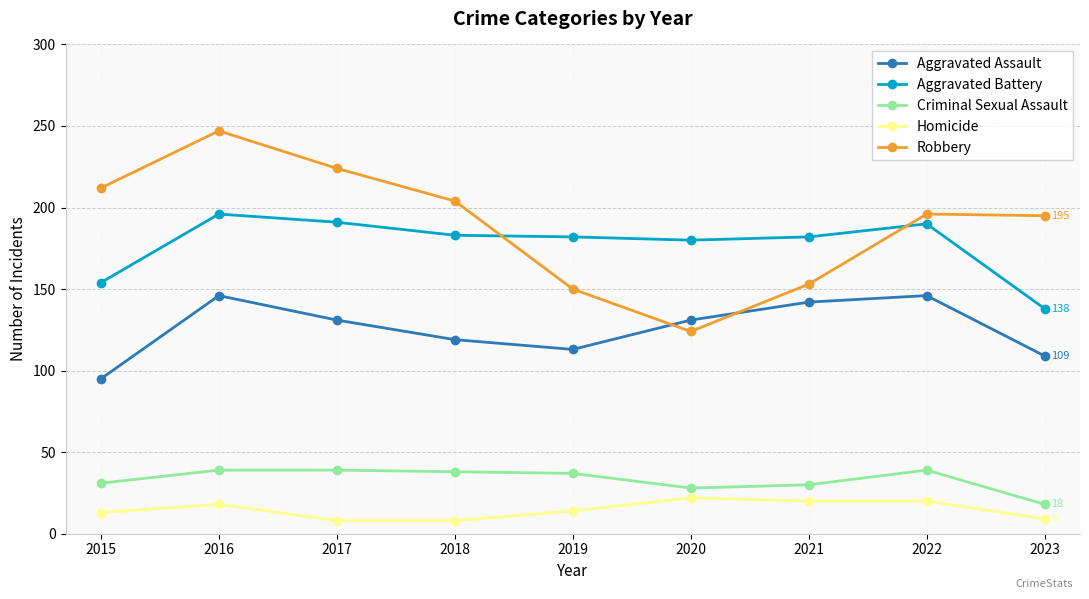

At how many categories does at least one series exceed 190?

6